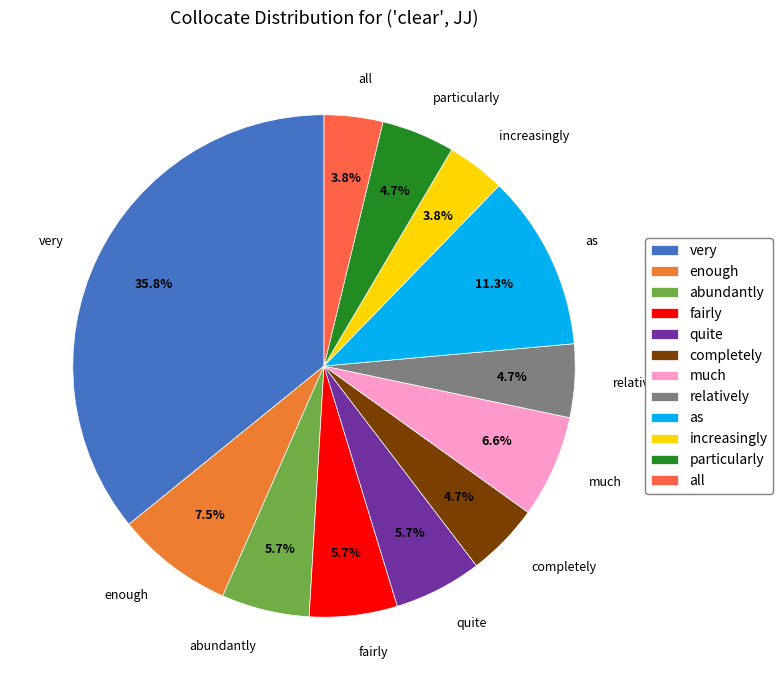

Is the sum of very and particularly greater than half?

No